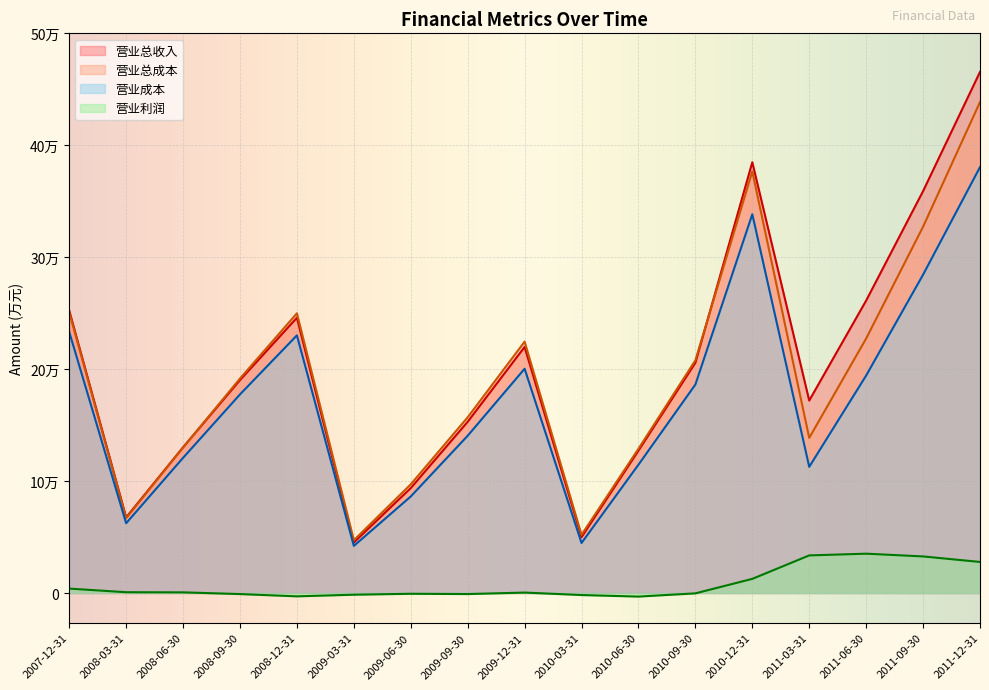

What is the highest value of the 营业成本 series?

380487